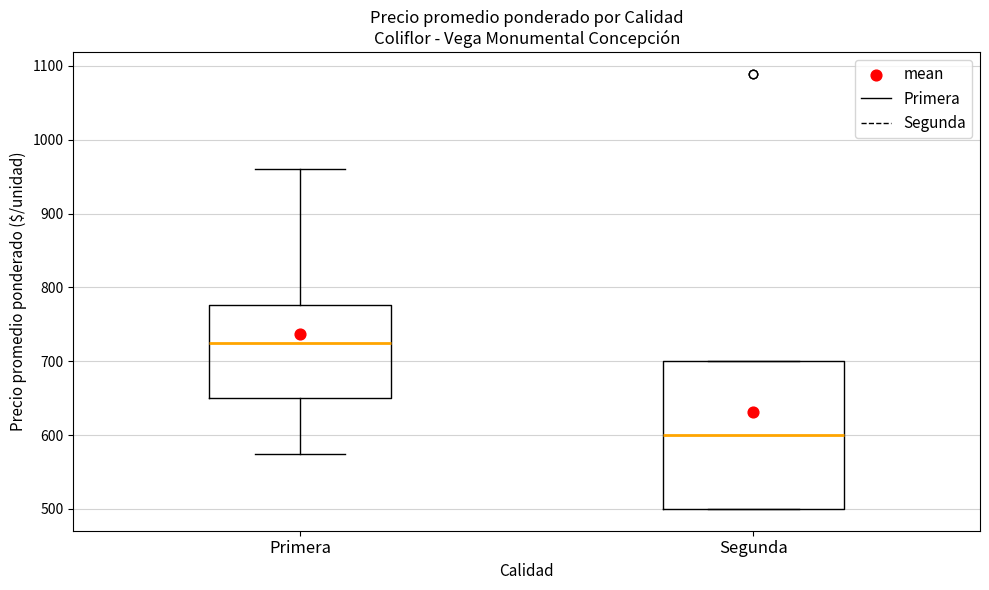

Which box is the tallest, from its lower edge to its upper edge?

Segunda